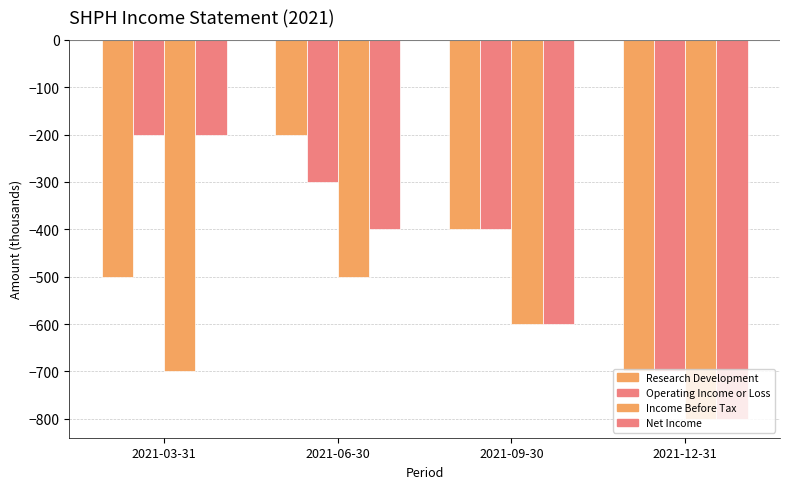

How many Operating Income or Loss values are between -400 and -200?

3